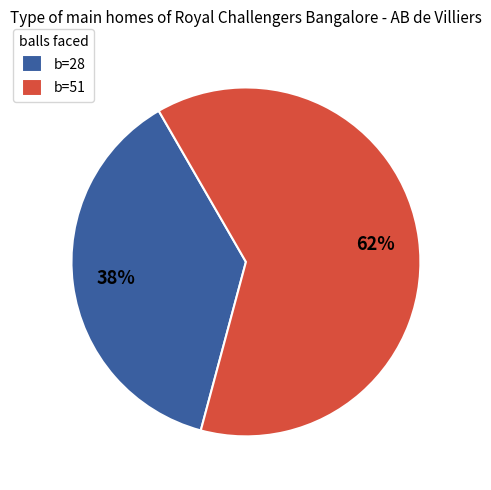

Is it true that b=28 is 31% of the pie?

False